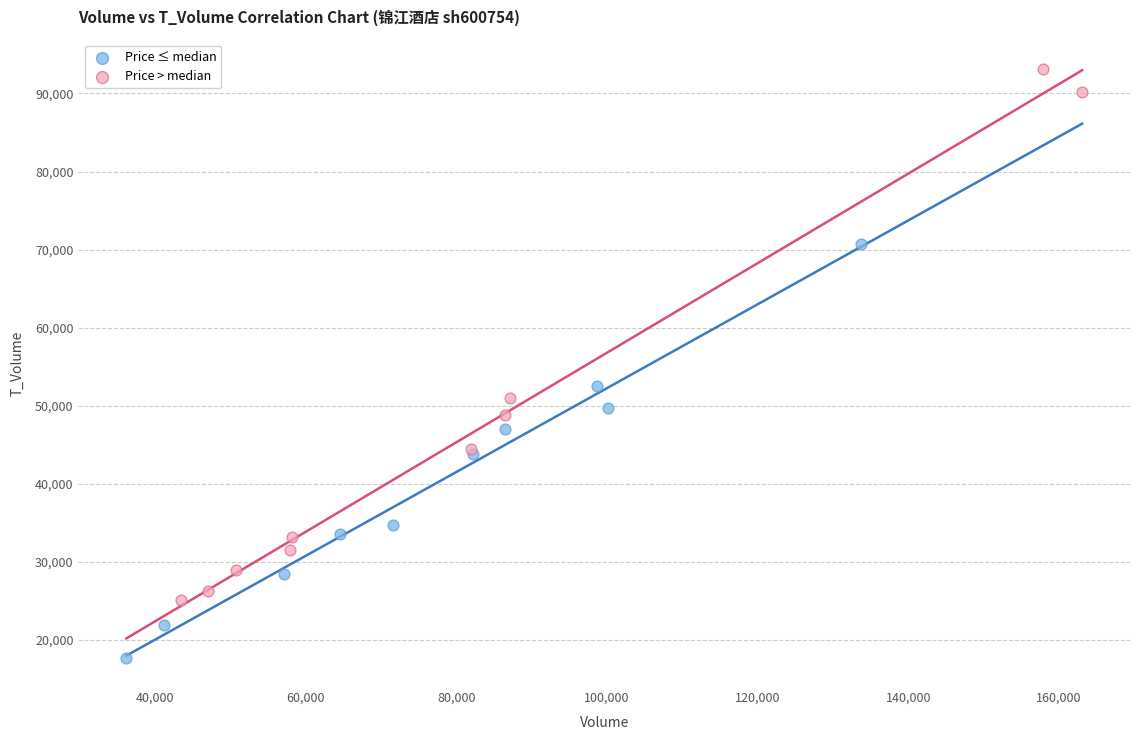

Which series contains the highest Y value?

Price > median